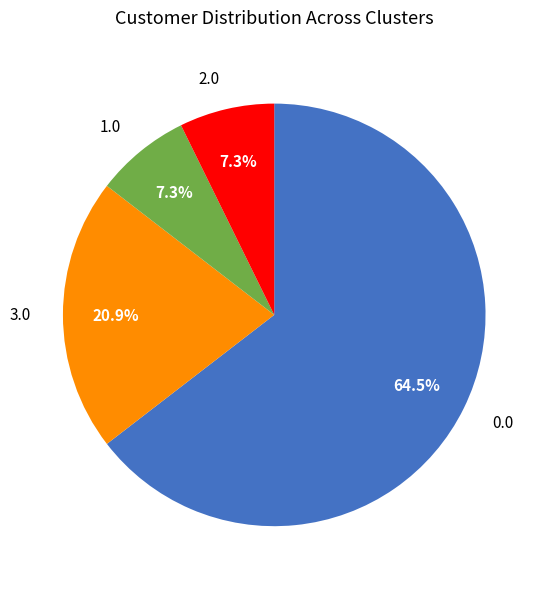

To the nearest percent, what percentage of the pie is 1.0?

7%